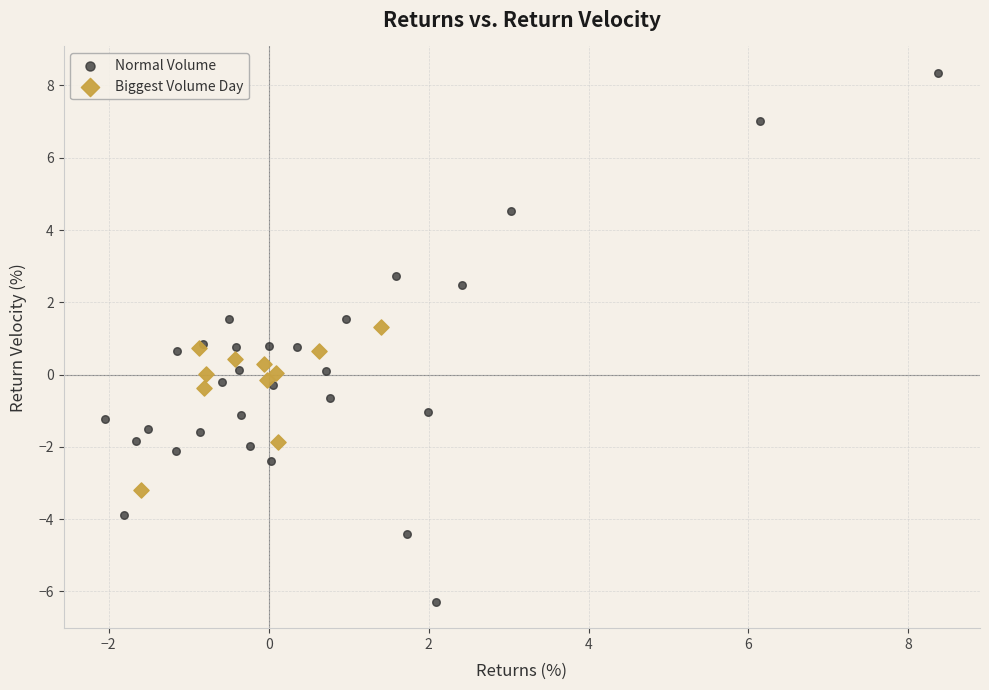

Which series reaches the minimum Y coordinate?

Normal Volume